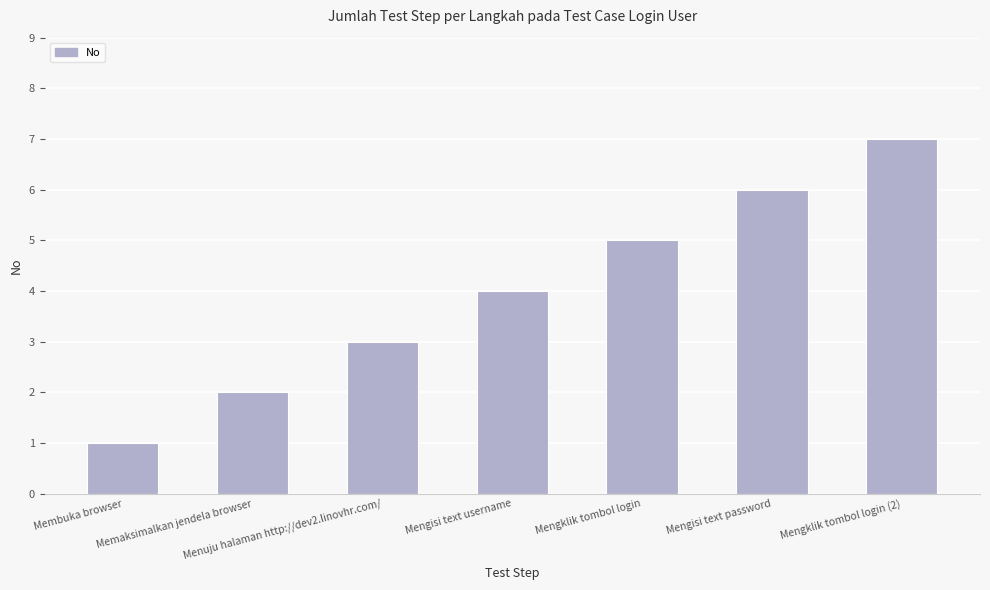

What is the ratio of the value at Memaksimalkan jendela browser to the value at Mengisi text username?

0.5